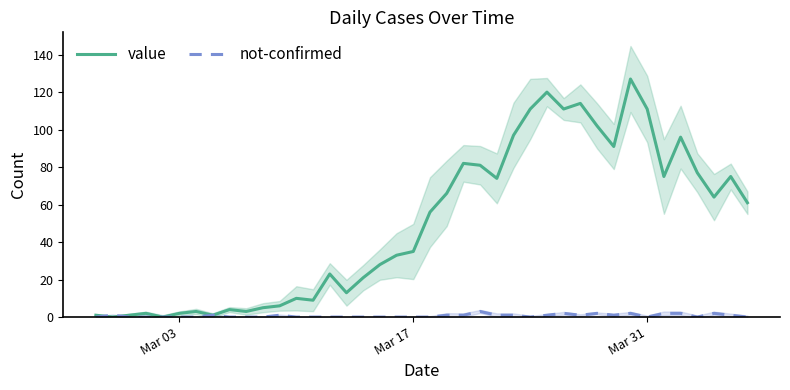

True or false: value and not-confirmed cross at least once.

True